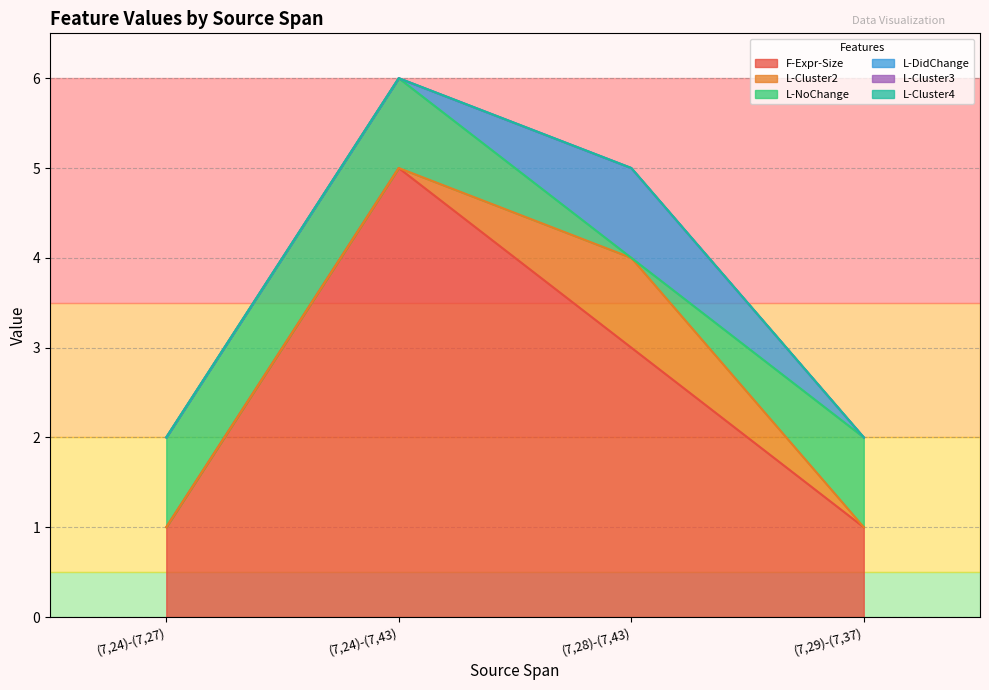

Reading right to left, transcribe all the data shown in this chart.

F-Expr-Size: (7,29)-(7,37)=1	(7,28)-(7,43)=3	(7,24)-(7,43)=5	(7,24)-(7,27)=1
L-Cluster2: (7,29)-(7,37)=0	(7,28)-(7,43)=1	(7,24)-(7,43)=0	(7,24)-(7,27)=0
L-NoChange: (7,29)-(7,37)=1	(7,28)-(7,43)=0	(7,24)-(7,43)=1	(7,24)-(7,27)=1
L-DidChange: (7,29)-(7,37)=0	(7,28)-(7,43)=1	(7,24)-(7,43)=0	(7,24)-(7,27)=0
L-Cluster3: (7,29)-(7,37)=0	(7,28)-(7,43)=0	(7,24)-(7,43)=0	(7,24)-(7,27)=0
L-Cluster4: (7,29)-(7,37)=0	(7,28)-(7,43)=0	(7,24)-(7,43)=0	(7,24)-(7,27)=0